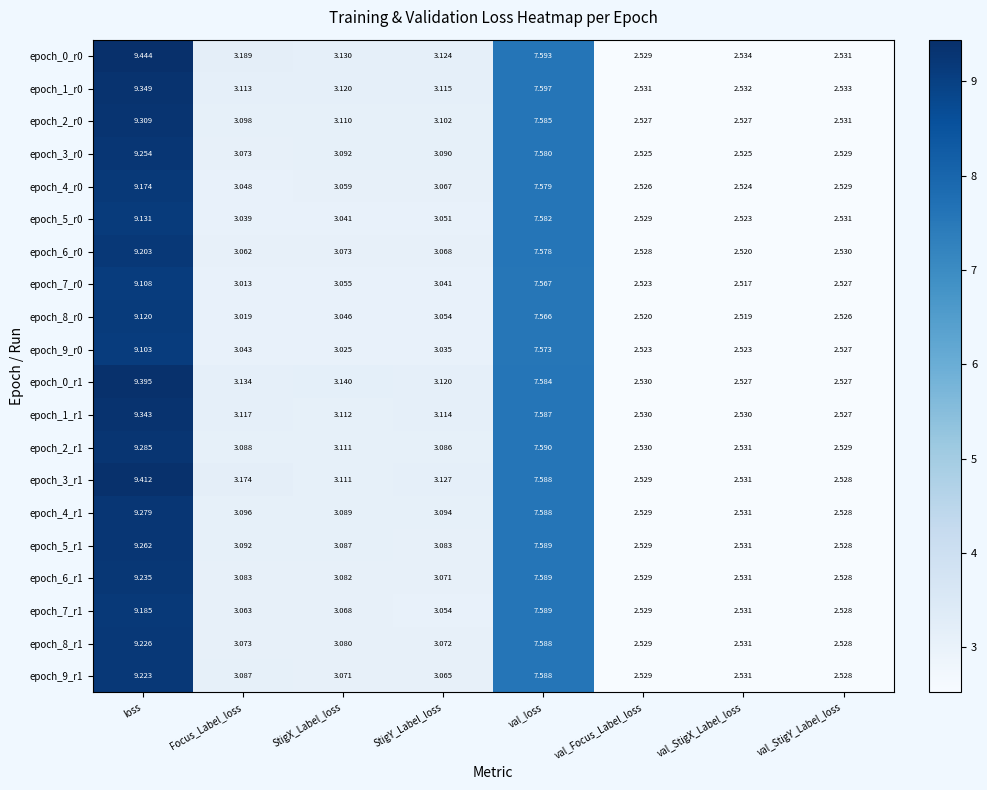

Which series has the widest spread of values?

epoch_0_r0